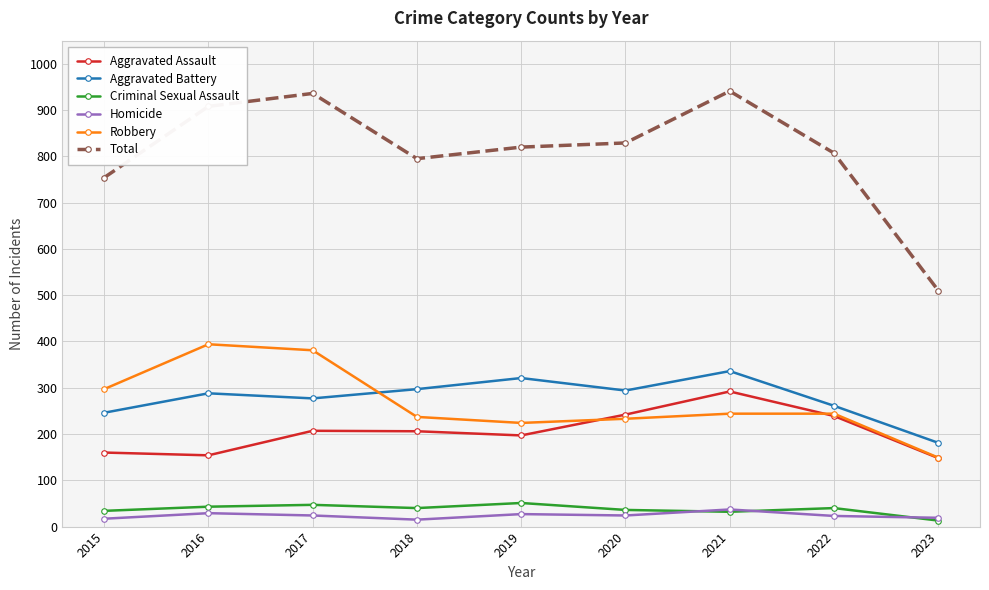

What is the highest value of the Total series?

941